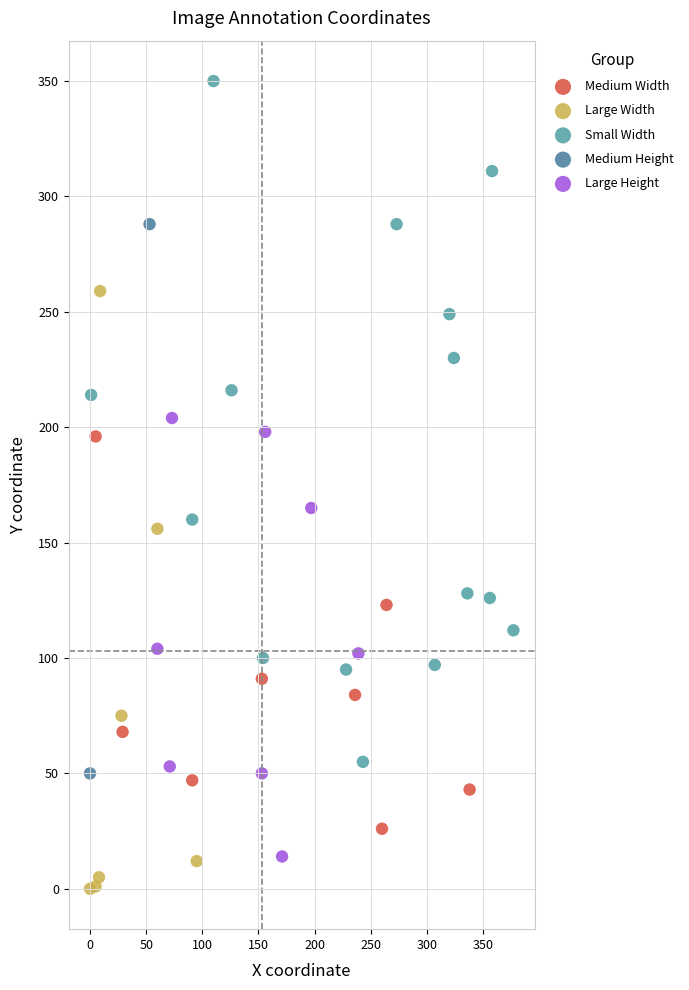

What are all the series names shown in the legend?

Medium Width, Large Width, Small Width, Medium Height, Large Height